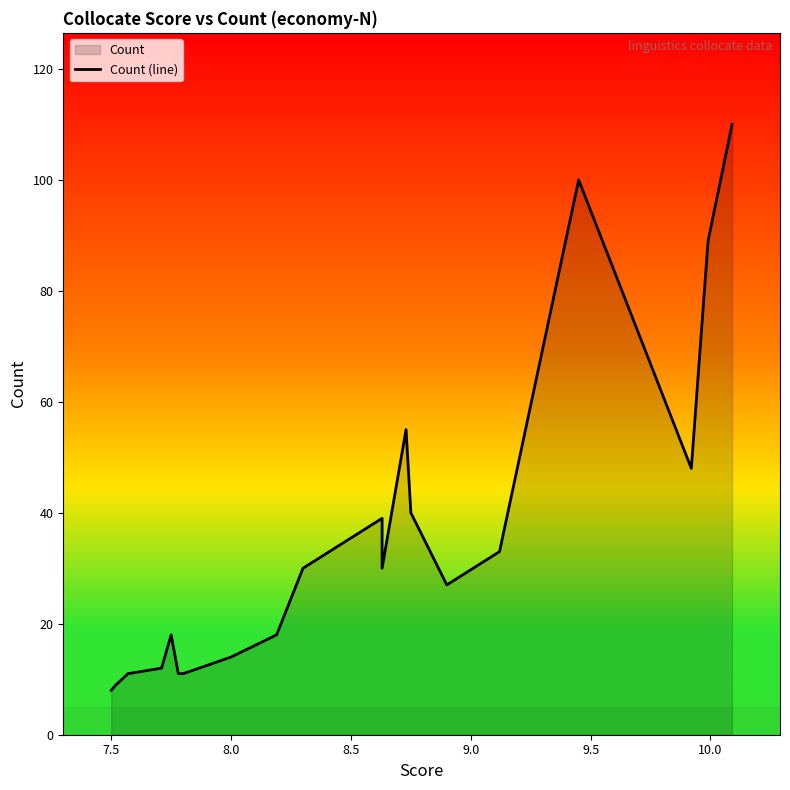

The chart shows a value of 7 at 8.5. True or false?

False